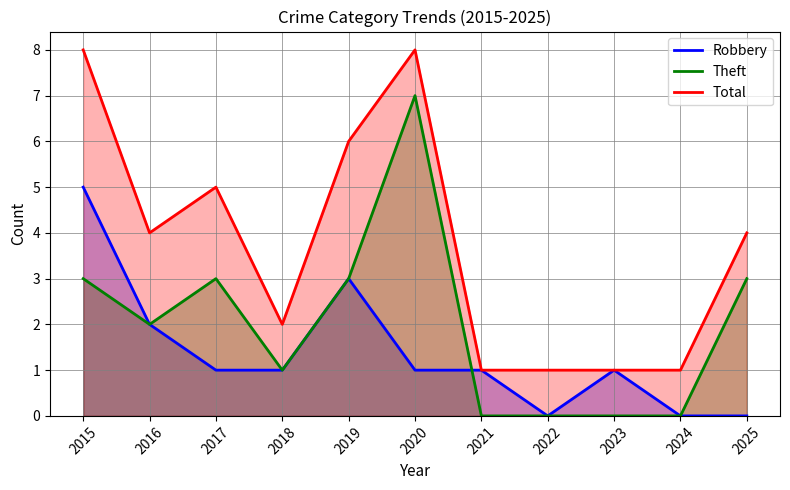

What is the difference between the second highest and minimum values in the Robbery series?

3